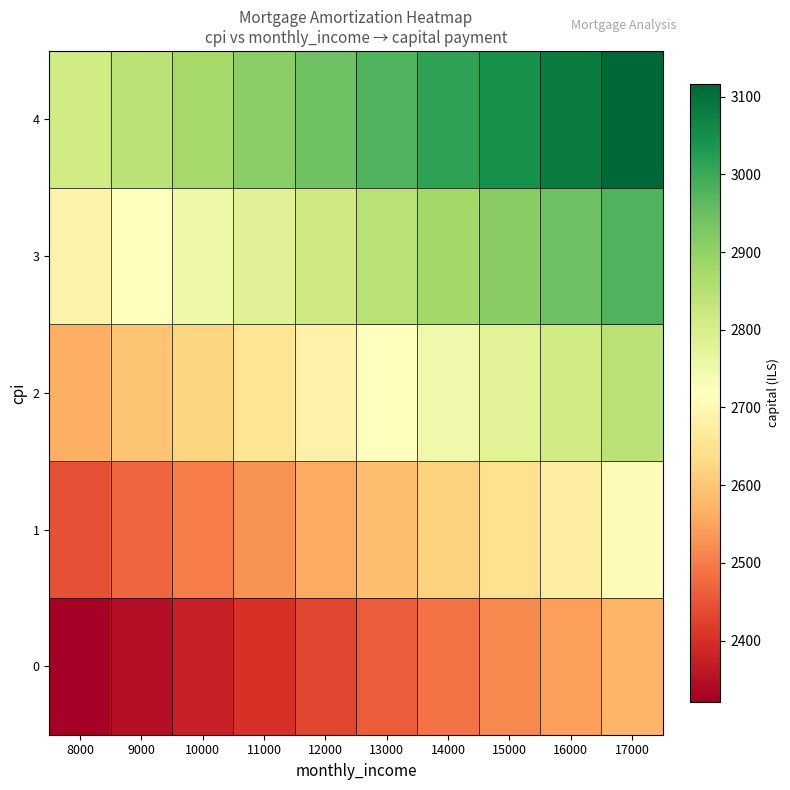

Reading right to left, extract all data points from this chart.

0: 17000=2573.3	16000=2544.0	15000=2515.1	14000=2486.5	13000=2458.2	12000=2430.2	11000=2402.5	10000=2375.2	9000=2348.2	8000=2321.4
1: 17000=2708.2	16000=2677.4	15000=2646.9	14000=2616.8	13000=2587.0	12000=2557.5	11000=2528.4	10000=2499.7	9000=2471.2	8000=2443.1
2: 17000=2843.6	16000=2811.3	15000=2779.3	14000=2747.7	13000=2716.4	12000=2685.5	11000=2654.9	10000=2624.7	9000=2594.8	8000=2565.3
3: 17000=2979.7	16000=2945.8	15000=2912.3	14000=2879.1	13000=2846.4	12000=2814.0	11000=2782.0	10000=2750.3	9000=2719.0	8000=2688.1
4: 17000=3116.3	16000=3080.9	15000=3045.9	14000=3011.2	13000=2976.9	12000=2943.1	11000=2909.6	10000=2876.4	9000=2843.7	8000=2811.4